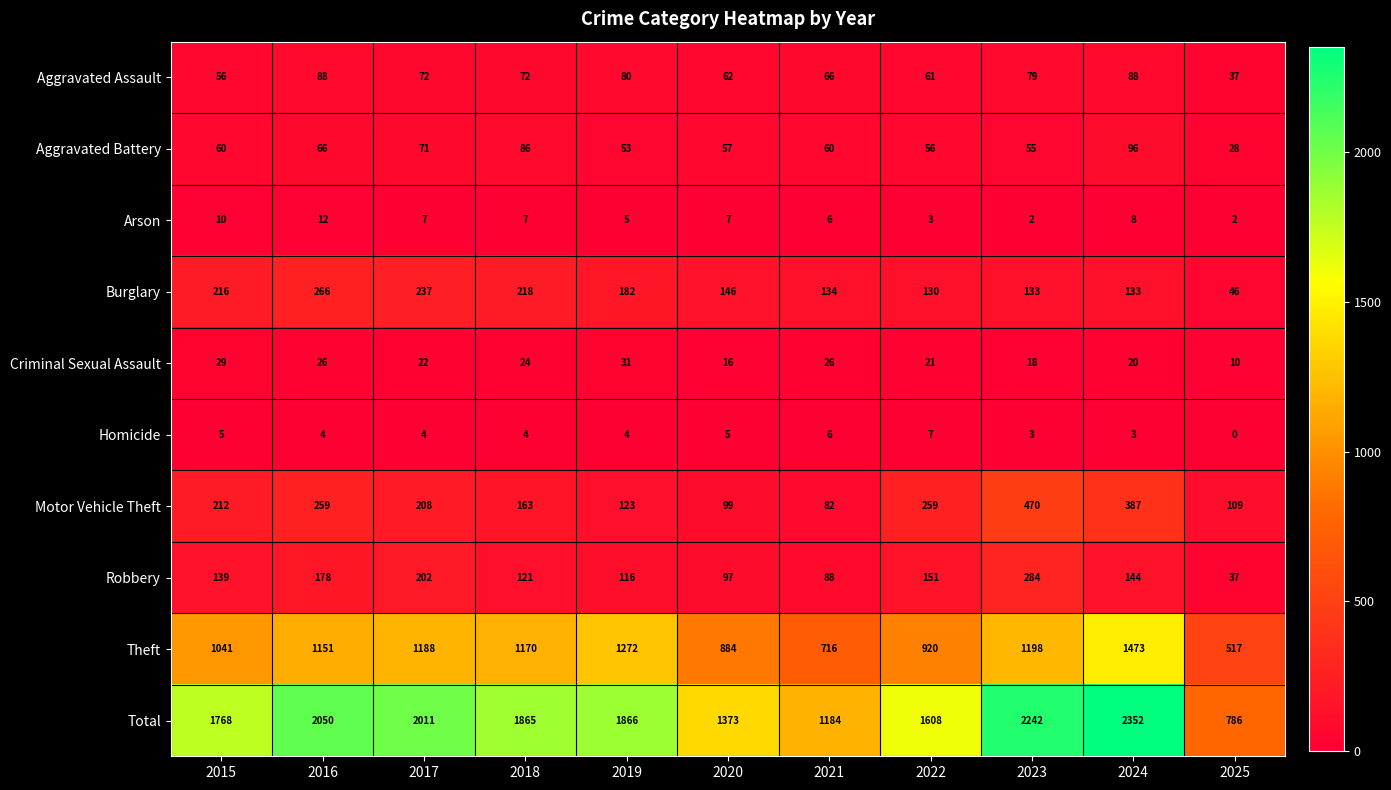

Between 2015 and 2022, which series saw the biggest shift?

Total